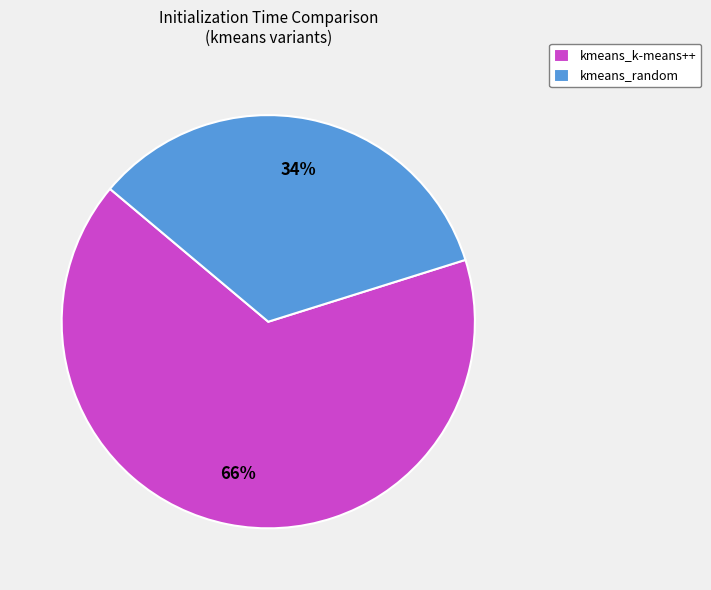

How many segments does this pie chart have?

2